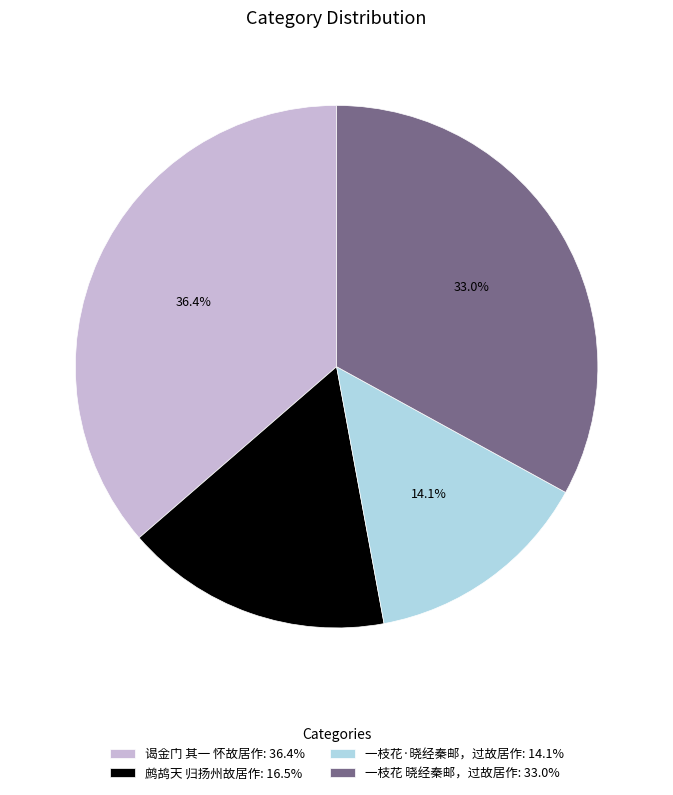

Does any single category account for the majority?

No